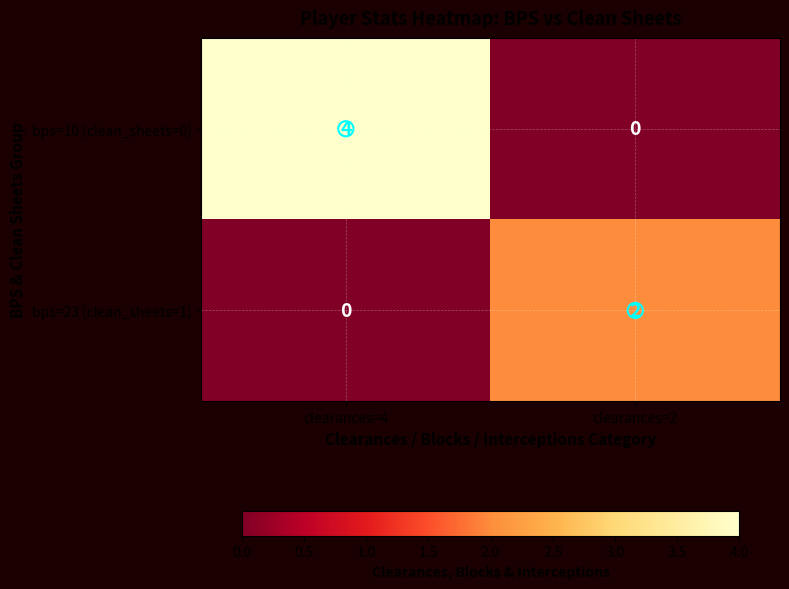

Rank the series by their maximum value, from highest to lowest.

bps=10 (clean_sheets=0), bps=23 (clean_sheets=1)